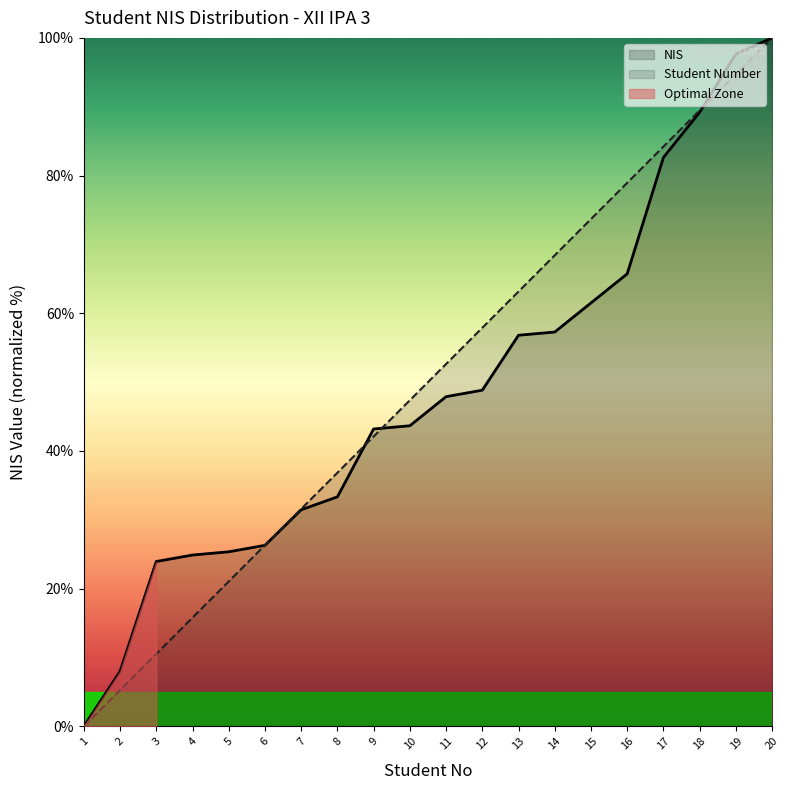

What is the maximum value shown in the chart?

100.0